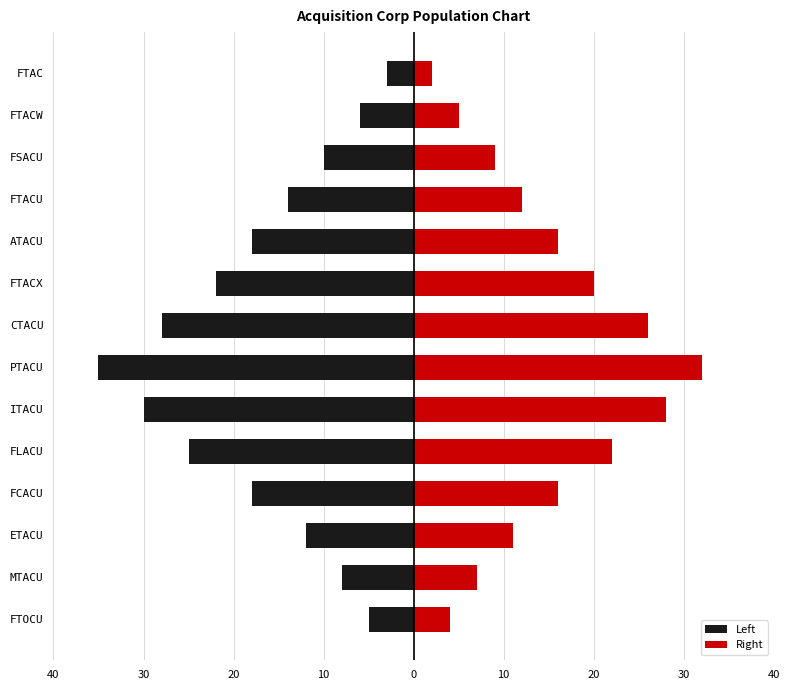

Reading left to right, transcribe all the data shown in this chart.

Left: -5	-8	-12	-18	-25	-30	-35	-28	-22	-18	-14	-10	-6	-3
Right: 4	7	11	16	22	28	32	26	20	16	12	9	5	2